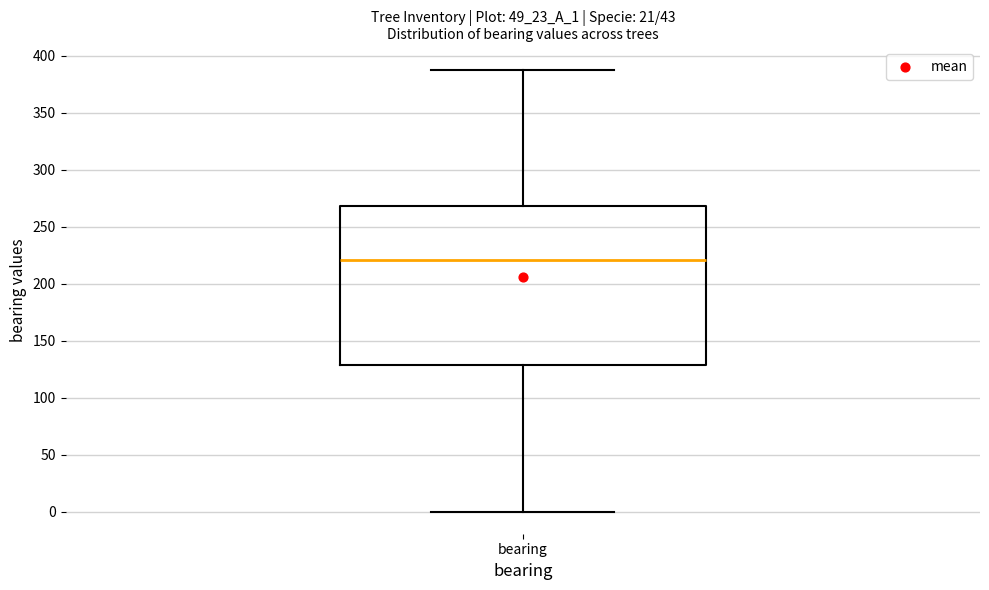

Transcribe this box plot: give where the median line is, the range the box spans, and where the two whiskers end, as read against the y-axis. The values are not printed on the chart, so give them approximately, as read against the axis.

median 220, box 130 to 270, whiskers 0 to 390